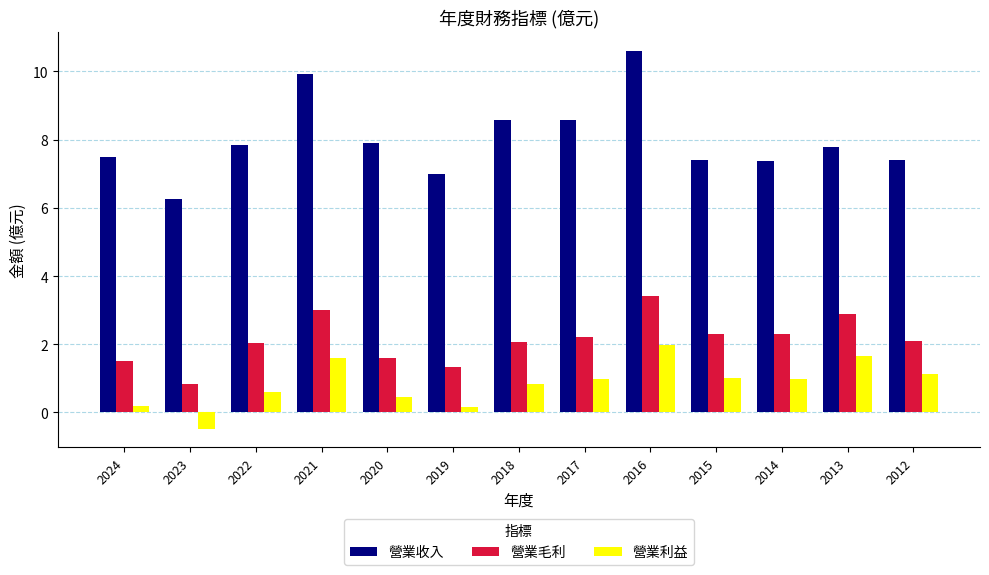

What is the total value across all series at 2013?

12.3